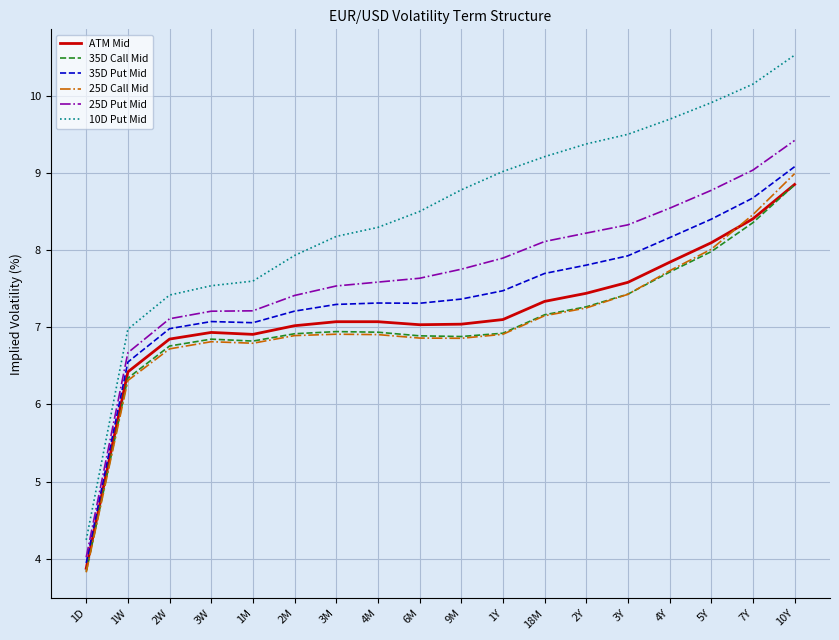

What is the difference between the maximum and minimum values in the 25D Call Mid series?

5.2